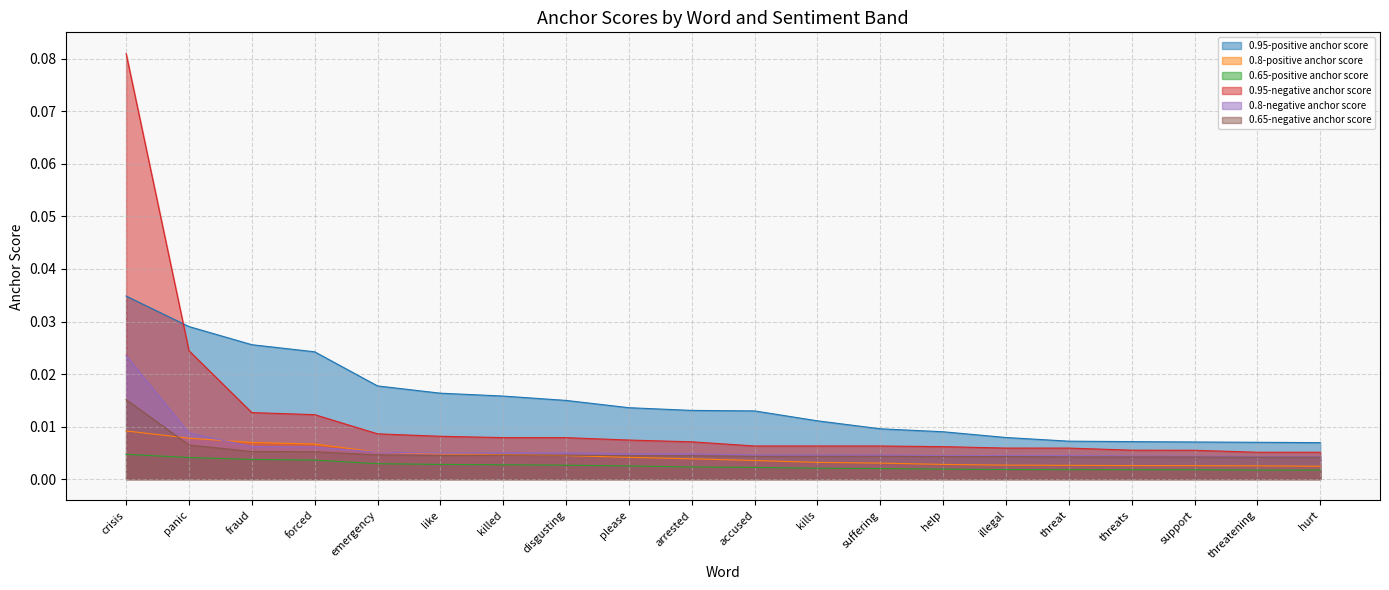

How many data points does each series have?

20